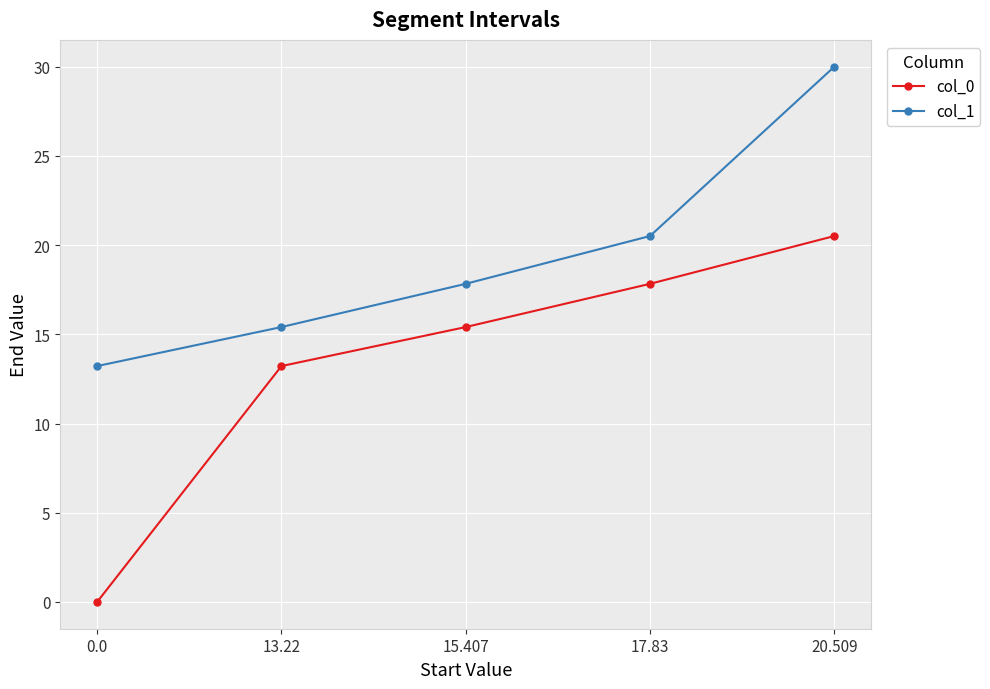

Is it true that col_1 equals 17.8 at 15.407?

True